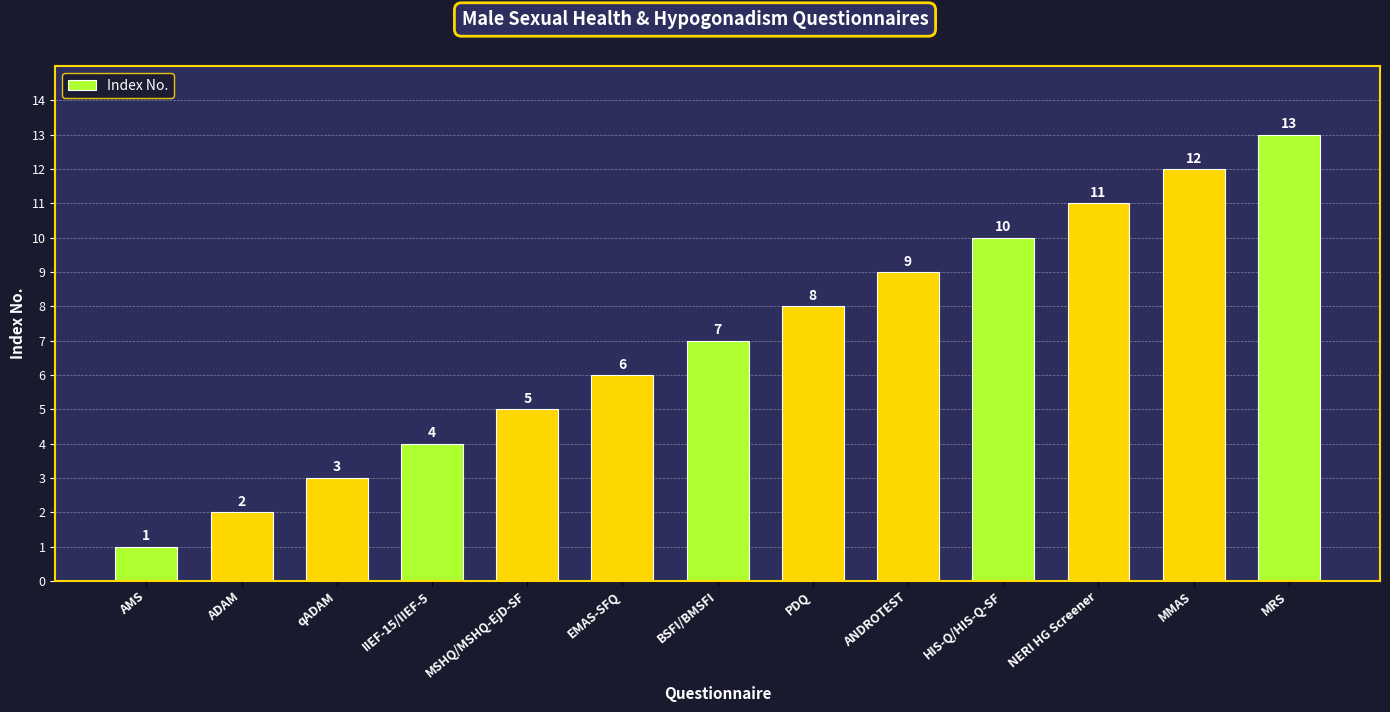

What is the ratio of the value at MSHQ/MSHQ-EjD-SF to the value at qADAM?

1.7